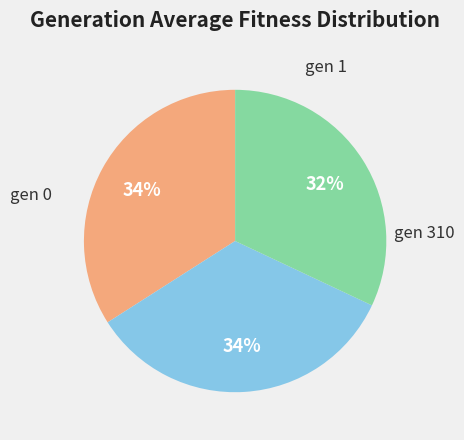

Which category has the smallest portion of the pie?

gen 310